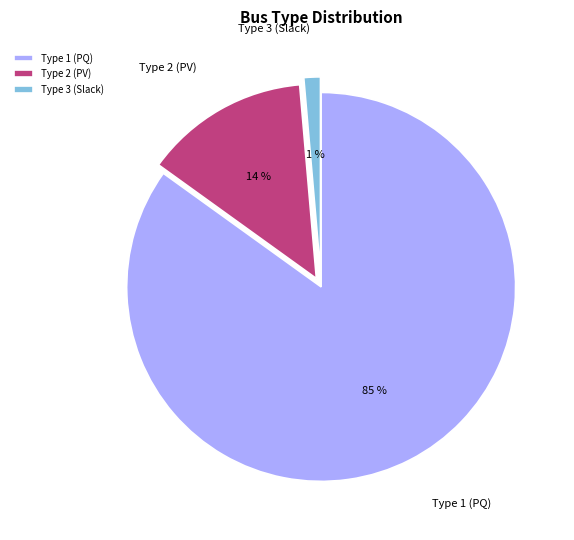

Do Type 3 (Slack) and Type 1 (PQ) together represent more than half of the pie?

Yes